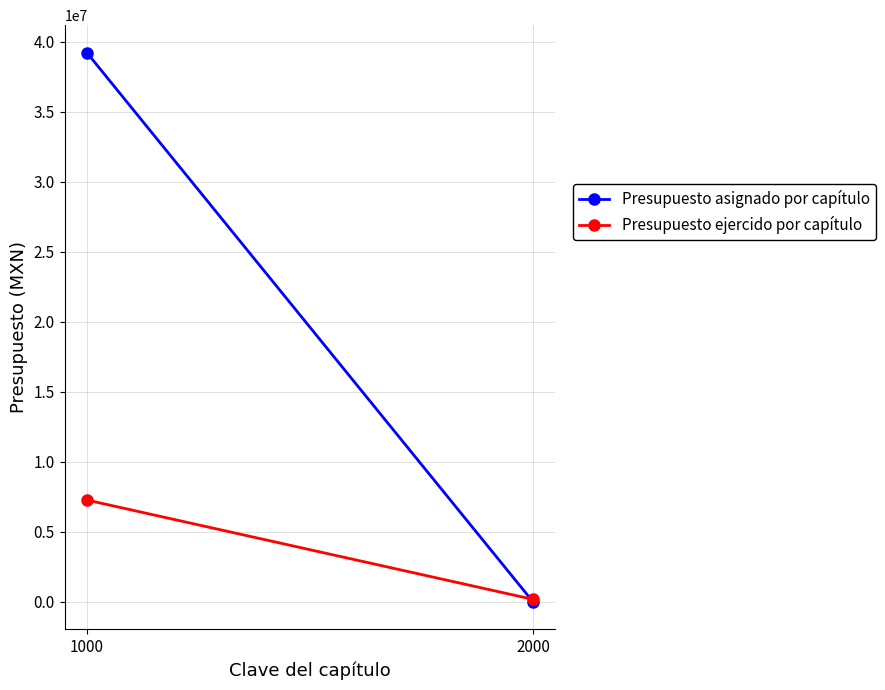

What is the total value across all series at 1000?

46490739.6